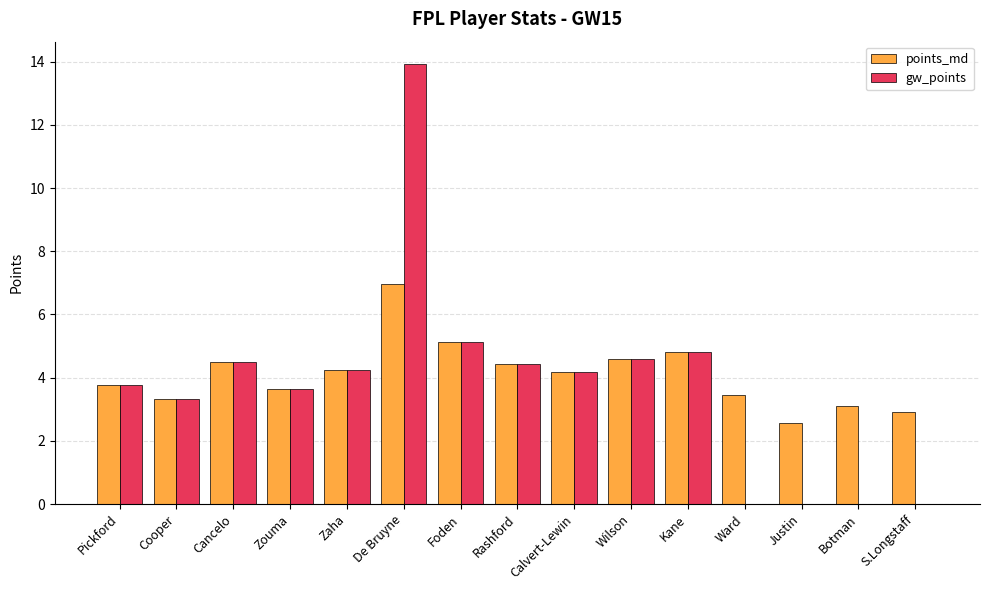

Reading left to right, transcribe all the data shown in this chart.

points_md: 3.8	3.3	4.5	3.7	4.2	7.0	5.1	4.4	4.2	4.6	4.8	3.5	2.6	3.1	2.9
gw_points: 3.8	3.3	4.5	3.7	4.2	13.9	5.1	4.4	4.2	4.6	4.8	0.0	0.0	0.0	0.0